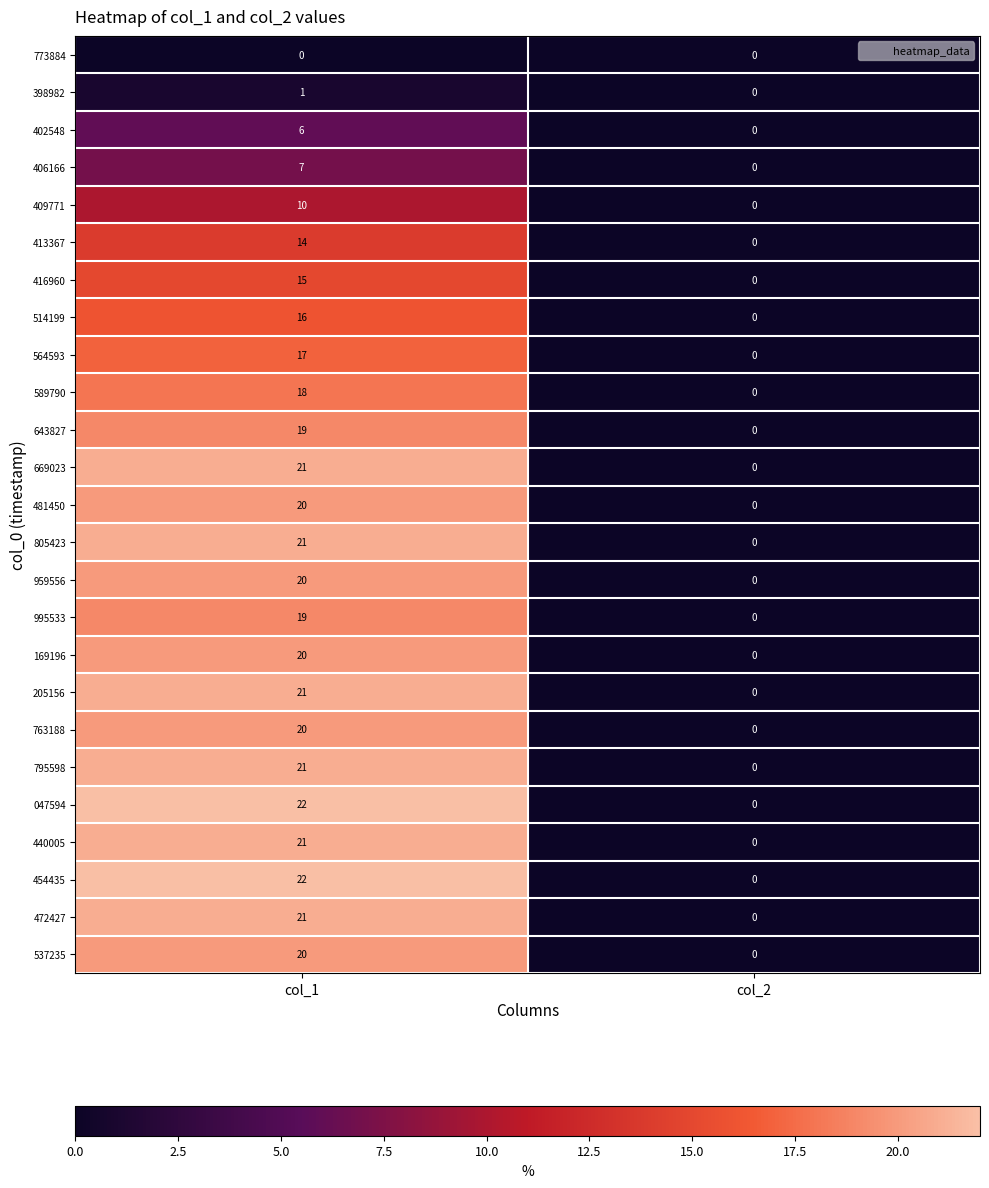

True or false: 454435 has a value of 0 at col_2.

True